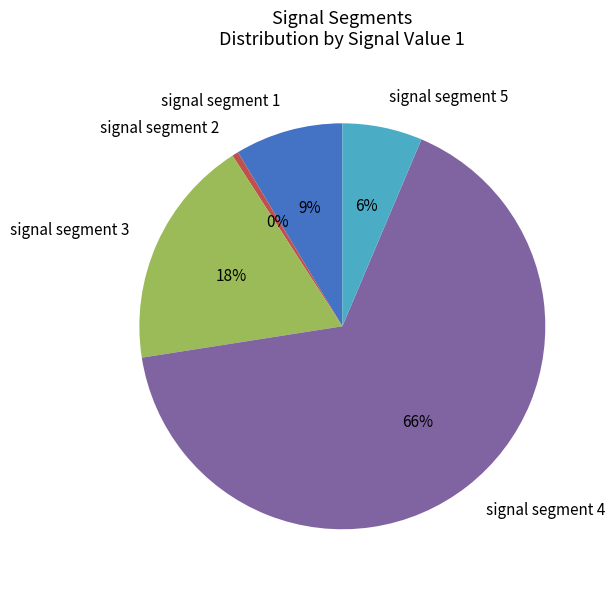

What is the majority slice?

signal segment 4